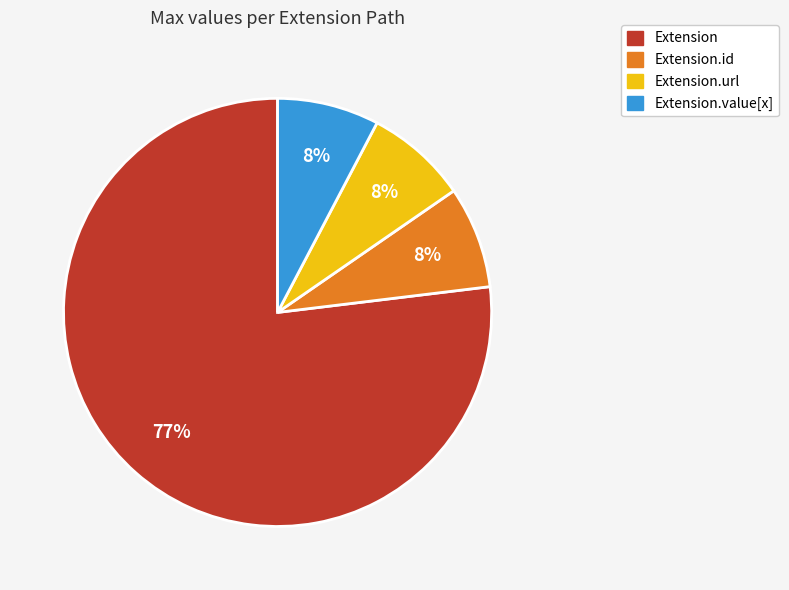

How many slices are in this pie chart?

4